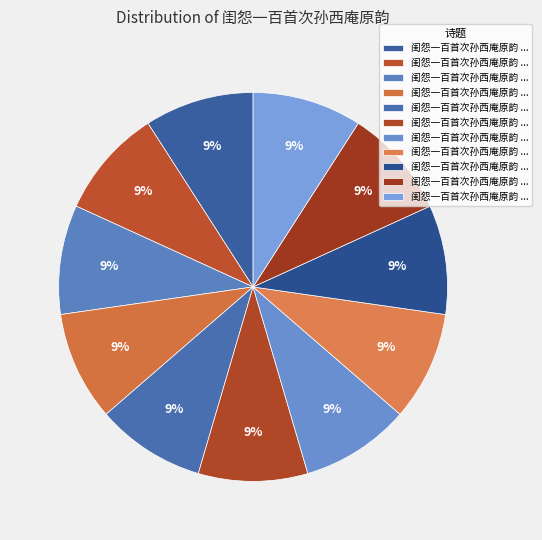

To the nearest percent, what is the average slice percentage?

9%